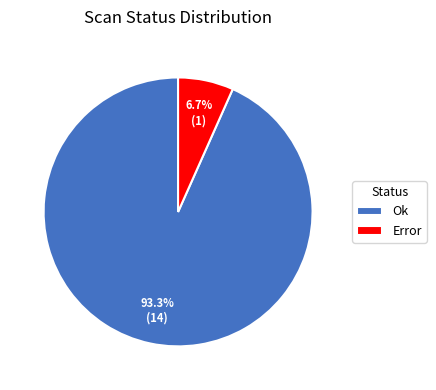

To the nearest percent, what portion does Ok represent?

93%